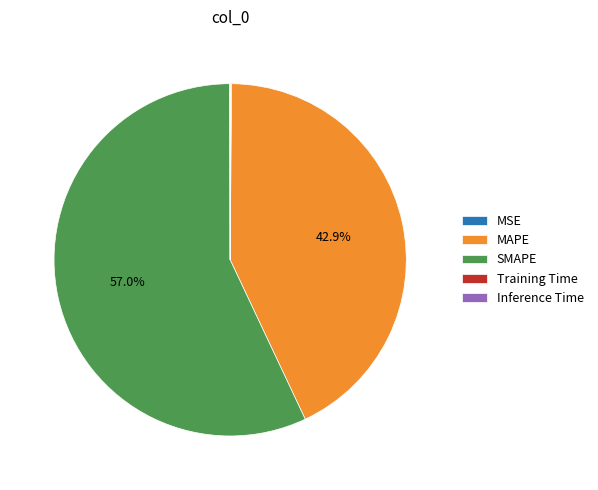

What is the largest slice in the pie chart?

SMAPE